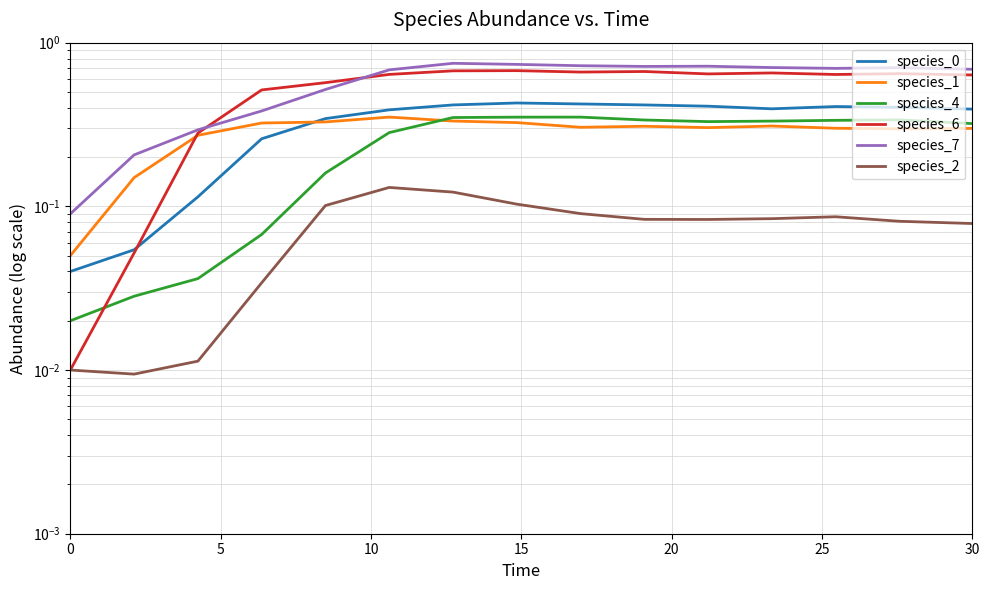

Reading left to right, what are all the values shown in this chart?

species_0: 0.0	0.1	0.1	0.3	0.3	0.4	0.4	0.4	0.4	0.4	0.4	0.4	0.4	0.4	0.4
species_1: 0.1	0.1	0.3	0.3	0.3	0.4	0.3	0.3	0.3	0.3	0.3	0.3	0.3	0.3	0.3
species_4: 0.0	0.0	0.0	0.1	0.2	0.3	0.3	0.4	0.4	0.3	0.3	0.3	0.3	0.3	0.3
species_6: 0.0	0.1	0.3	0.5	0.6	0.6	0.7	0.7	0.7	0.7	0.6	0.7	0.6	0.6	0.6
species_7: 0.1	0.2	0.3	0.4	0.5	0.7	0.7	0.7	0.7	0.7	0.7	0.7	0.7	0.7	0.7
species_2: 0.0	0.0	0.0	0.0	0.1	0.1	0.1	0.1	0.1	0.1	0.1	0.1	0.1	0.1	0.1